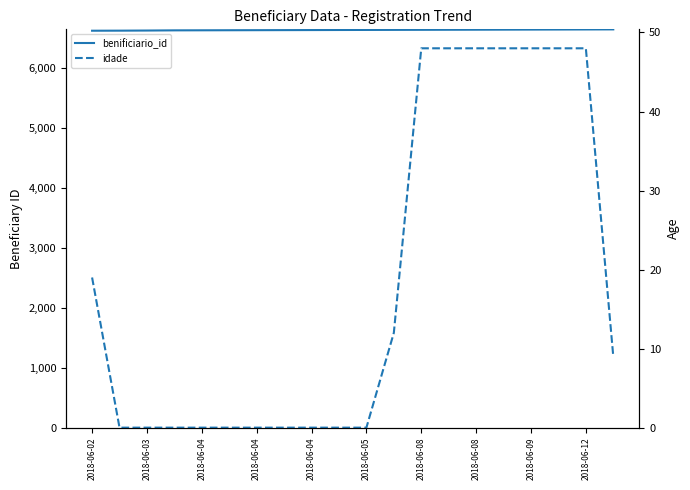

True or false: benificiario_id and idade cross at least once.

False